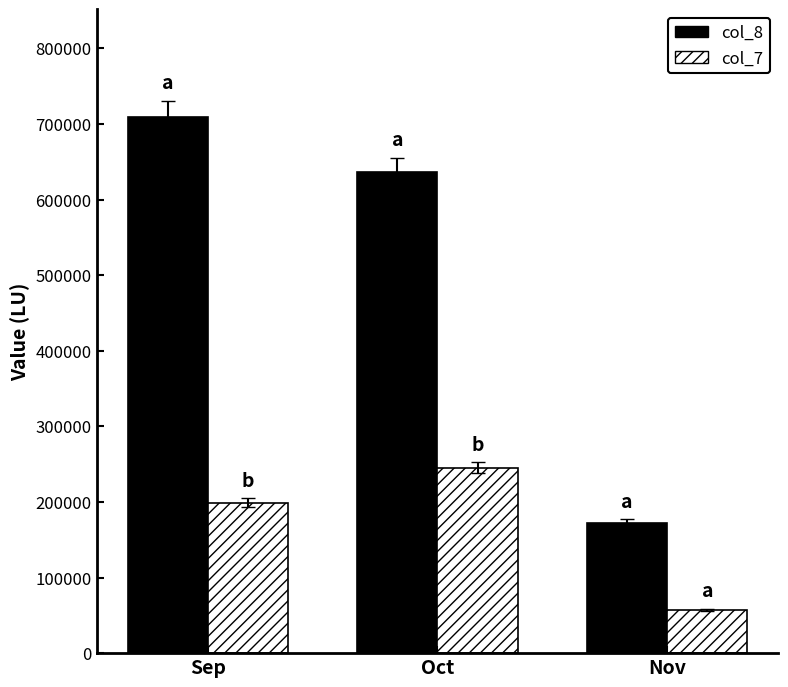

How many data points does each series have?

3